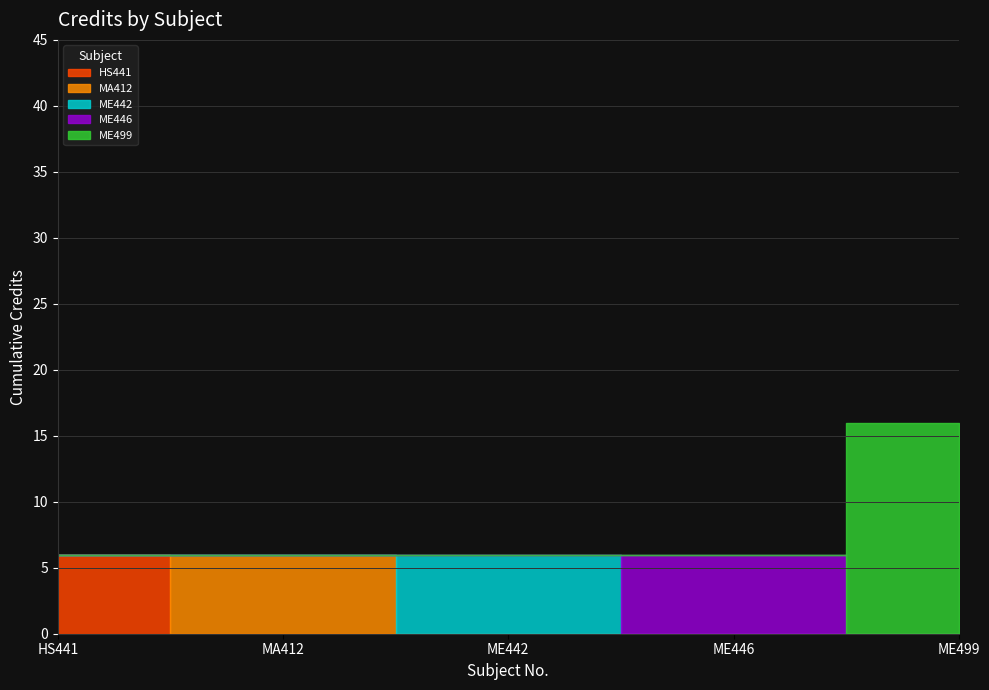

Rank the categories by value from highest to lowest.

ME499, HS441, MA412, ME442, ME446